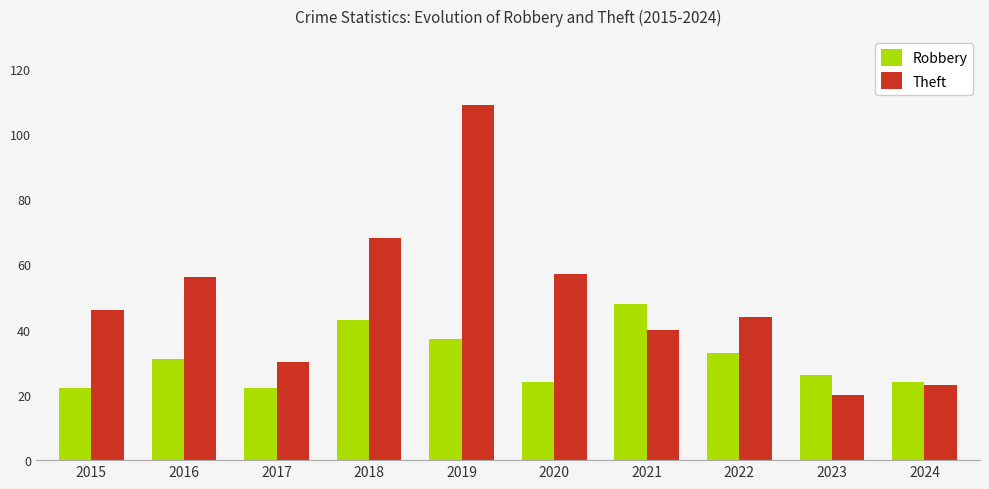

Reading left to right, what are all the values shown in this chart?

Robbery: 2015=22	2016=31	2017=22	2018=43	2019=37	2020=24	2021=48	2022=33	2023=26	2024=24
Theft: 2015=46	2016=56	2017=30	2018=68	2019=109	2020=57	2021=40	2022=44	2023=20	2024=23